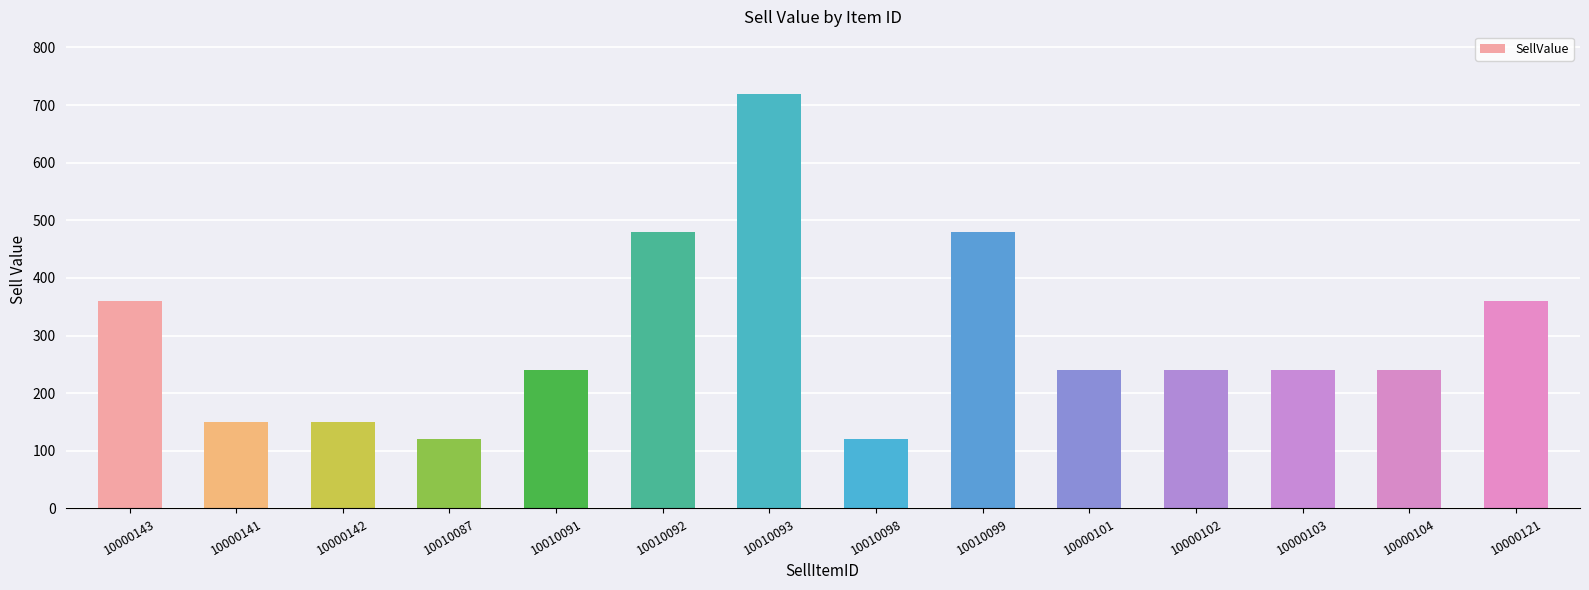

Which category has the highest value across all series?

10010093